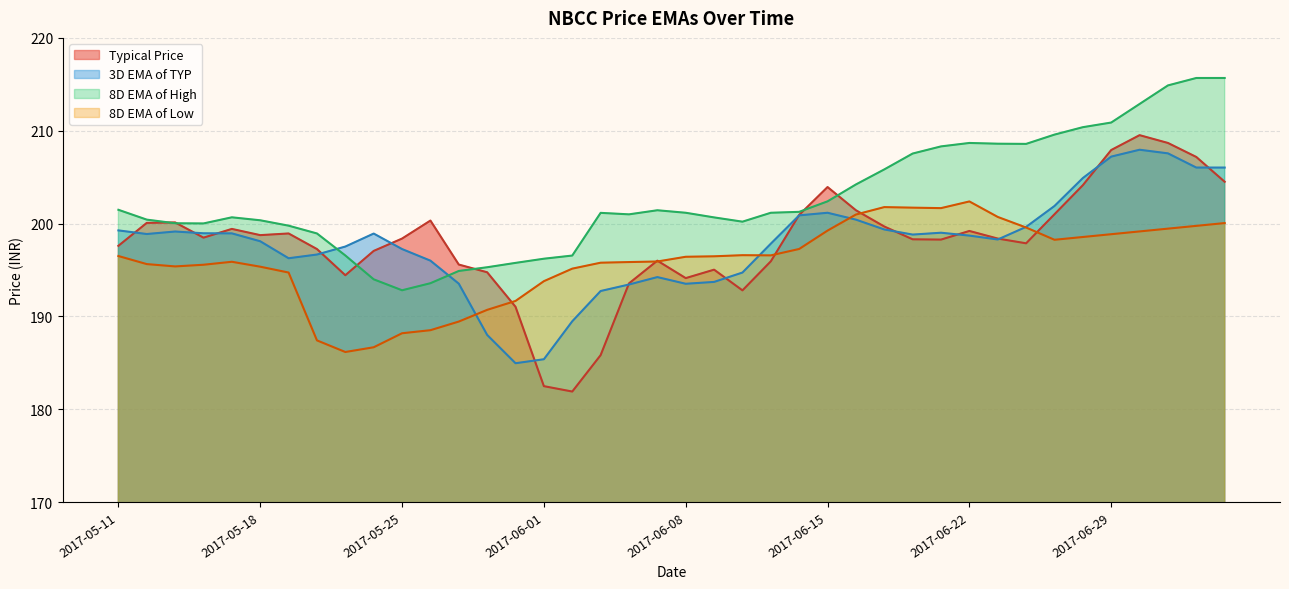

At which category is the sum across all series the highest?

2017-07-01